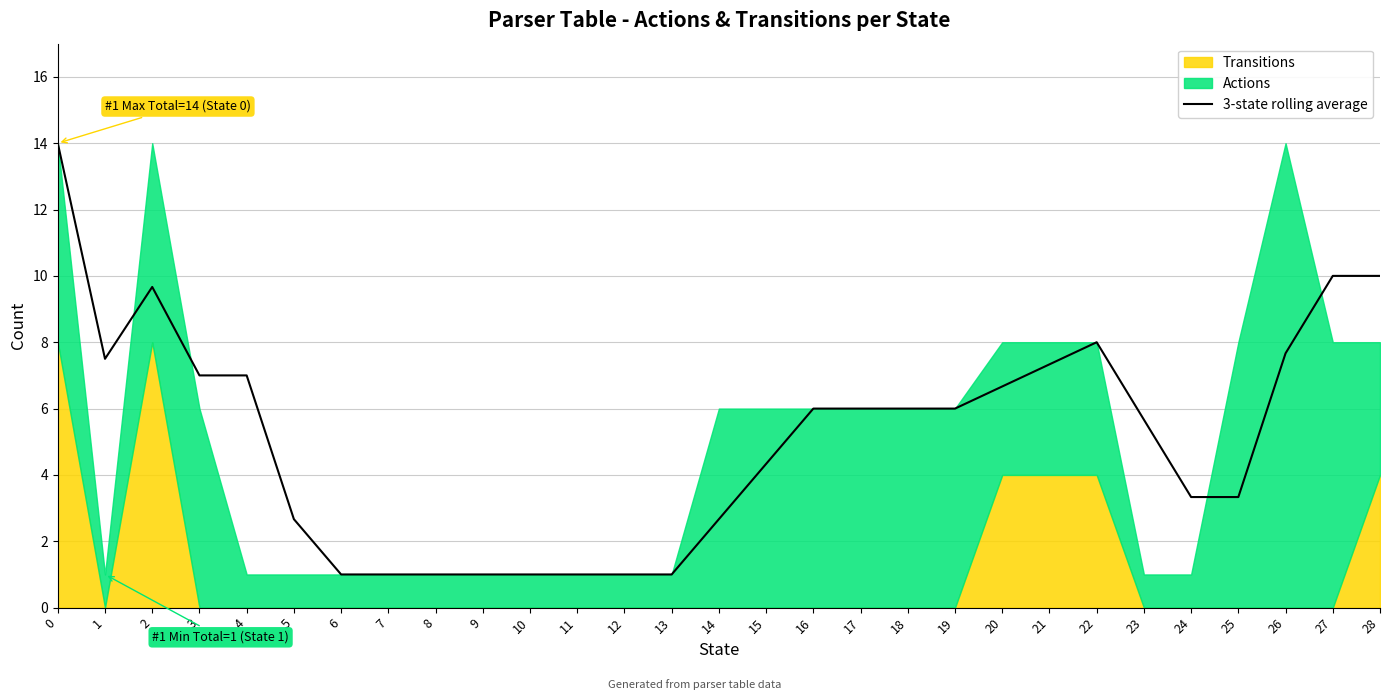

What is the maximum value shown in the chart?

14.0